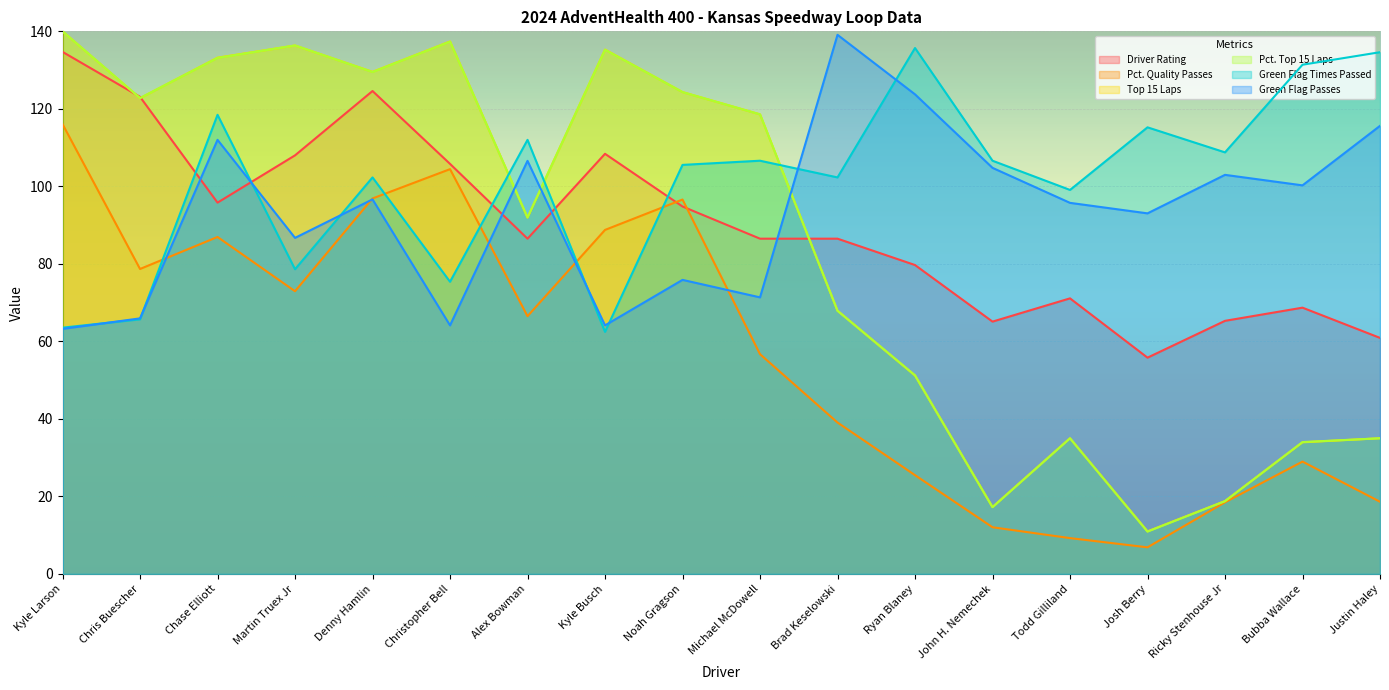

Reading left to right, extract all data points from this chart.

Driver Rating: 134.7	123.1	95.8	108.0	124.6	105.8	86.5	108.4	94.8	86.5	86.5	79.7	65.1	71.1	55.8	65.3	68.7	60.9
Pct. Quality Passes: 116.1	78.7	86.9	72.9	96.9	104.4	66.5	88.8	96.6	56.7	39.1	25.5	12.0	9.2	6.9	18.5	29.0	18.6
Top 15 Laps: 140.0	122.8	133.2	136.3	129.6	137.4	91.9	135.3	124.3	118.6	67.9	51.2	17.2	35.0	11.0	18.8	34.0	35.0
Pct. Top 15 Laps: 140.0	122.8	133.1	136.4	129.5	137.3	92.0	135.2	124.3	118.6	67.9	51.2	17.2	35.0	10.9	18.8	34.0	35.0
Green Flag Times Passed: 63.5	65.7	118.5	78.6	102.3	75.4	112.0	62.5	105.5	106.6	102.3	135.7	106.6	99.1	115.2	108.8	131.4	134.6
Green Flag Passes: 63.2	65.9	112.0	86.7	96.6	64.1	106.6	64.1	75.9	71.4	139.1	123.7	104.8	95.7	93.0	103.0	100.3	115.6